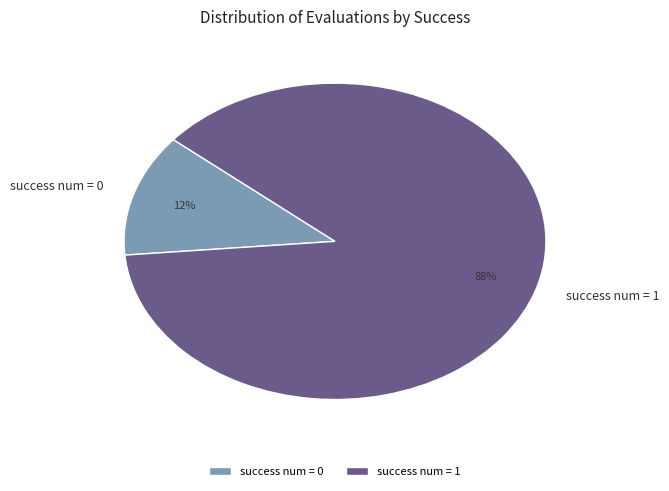

Is it true that success num = 0 is 12% of the pie?

True